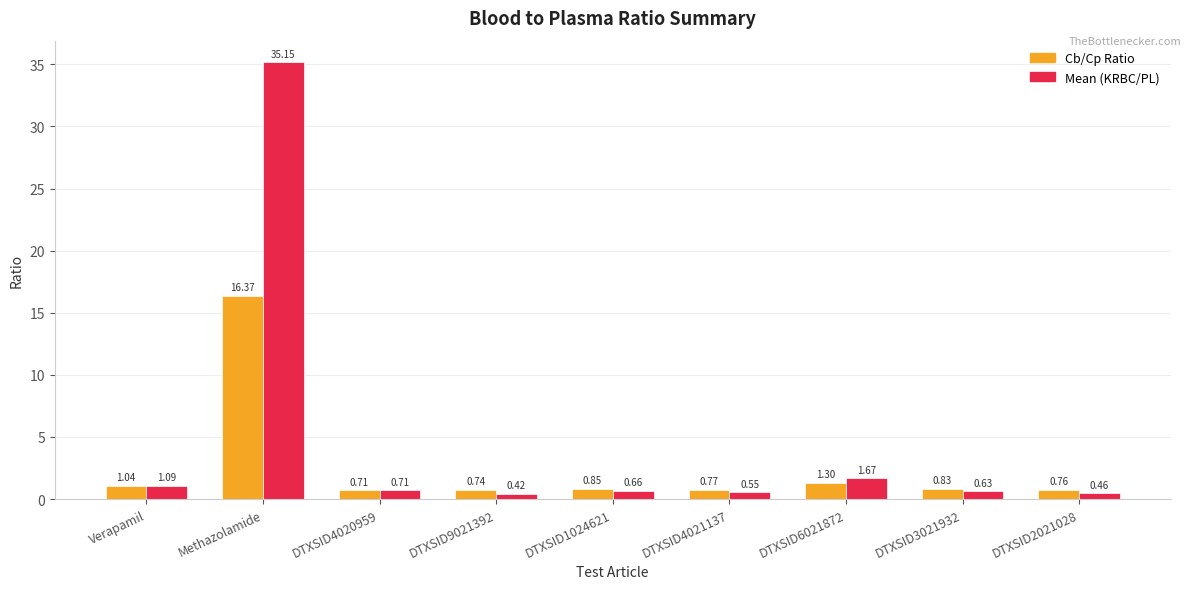

Where is Cb/Cp Ratio nearest to the value 8?

DTXSID6021872